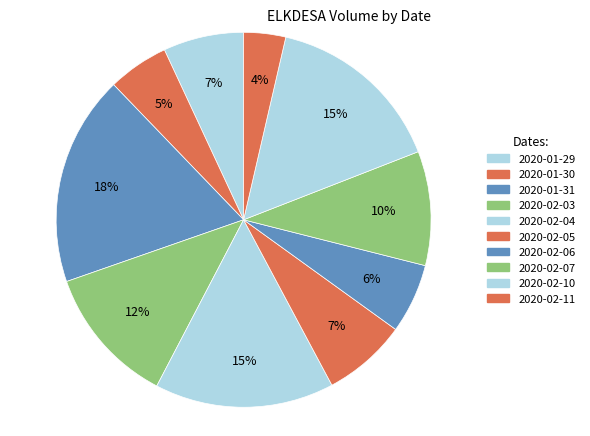

Is there a majority slice in this chart?

No